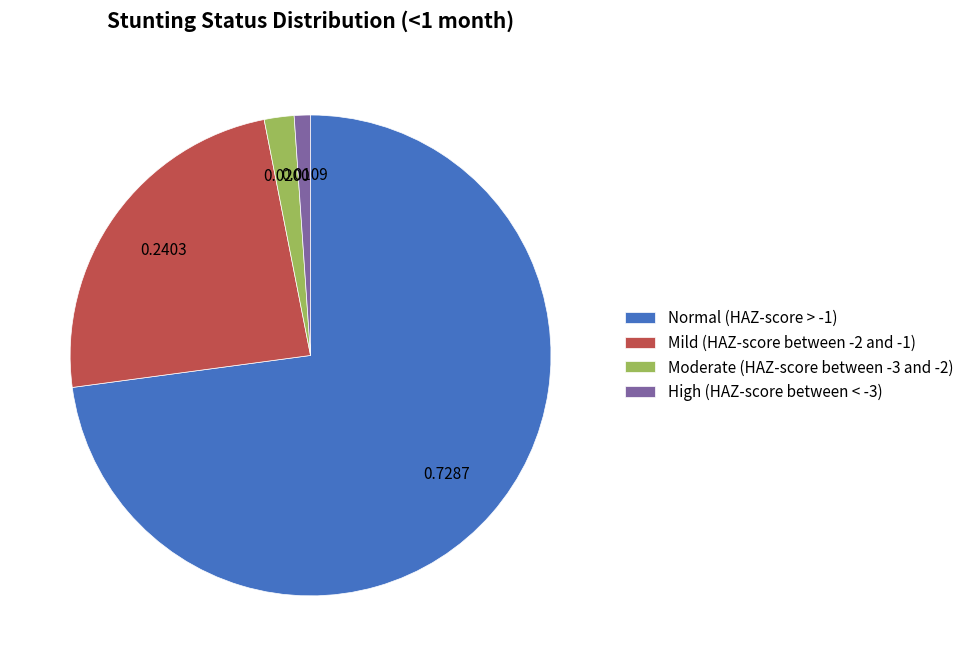

Is it true that High (HAZ-score between < -3) is 1% of the pie?

True